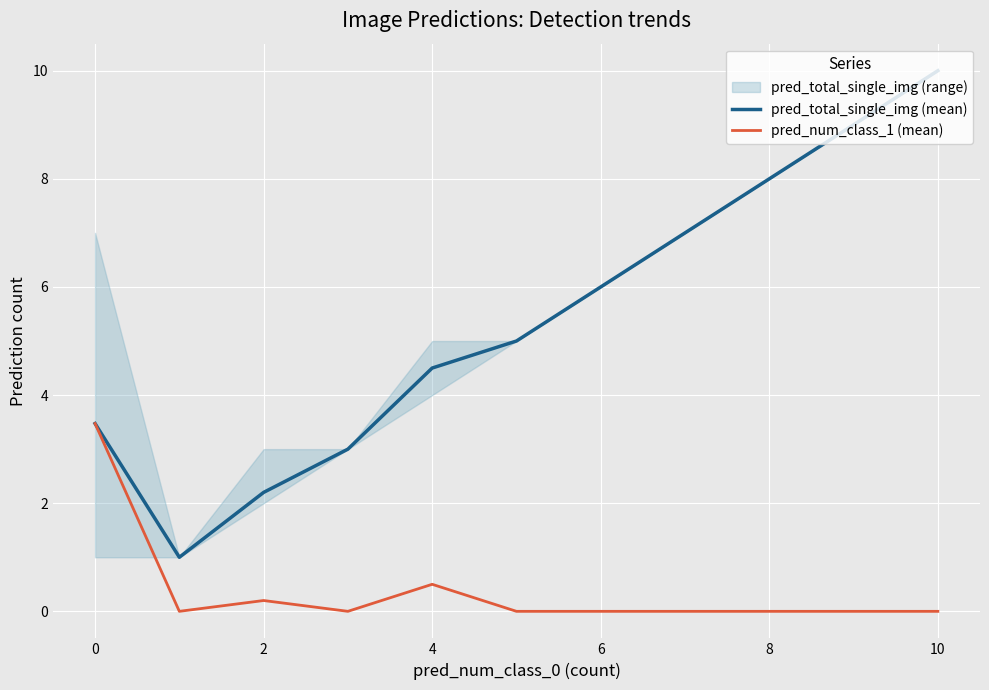

How many values in pred_num_class_1 (mean) are above zero?

3